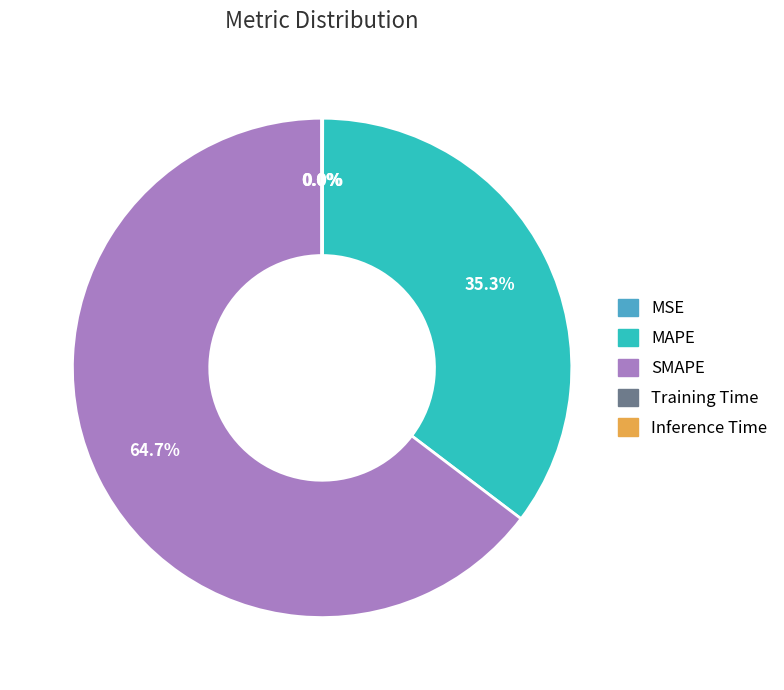

Does any single category account for the majority?

Yes